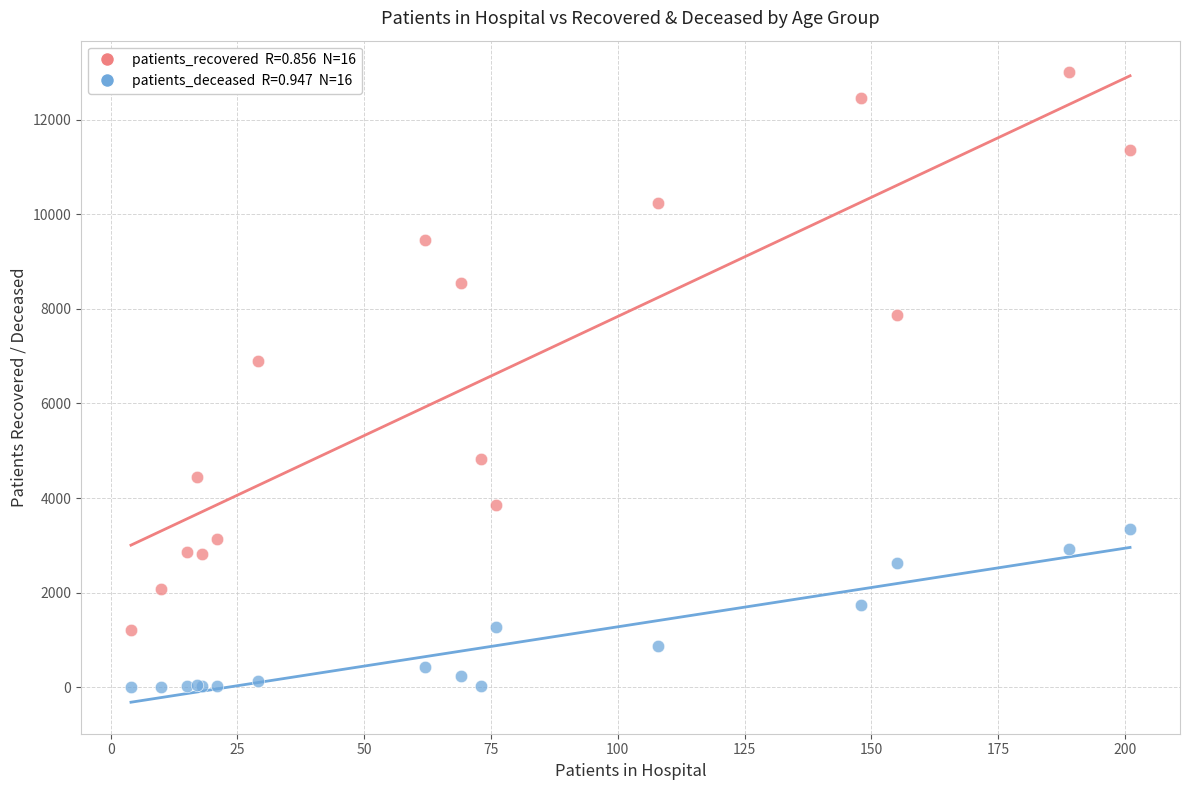

Across all series, what Y value is closest to 6505?

6901